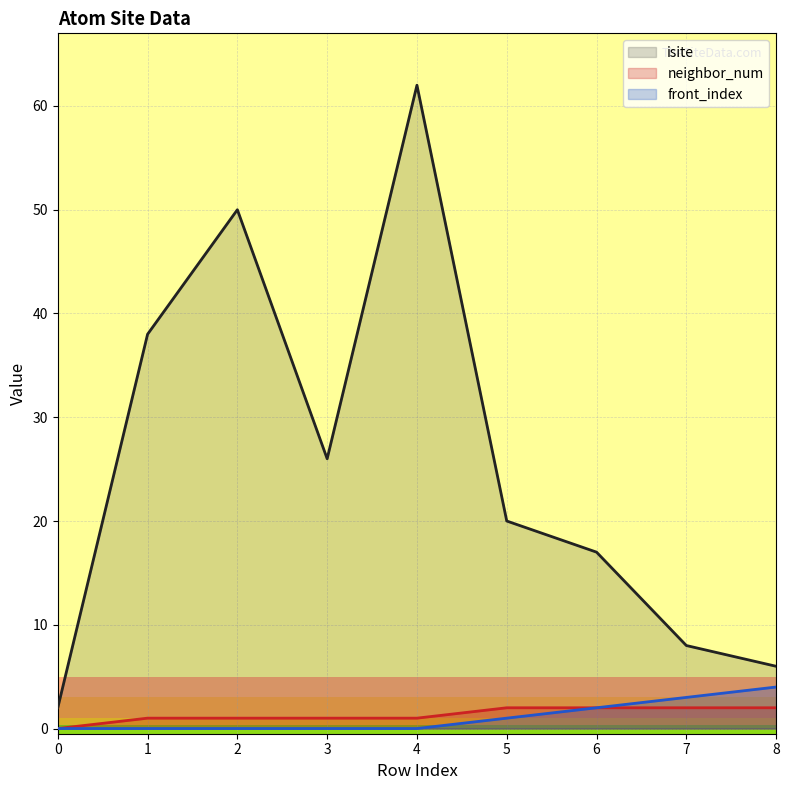

At which category is the sum across all series the highest?

4